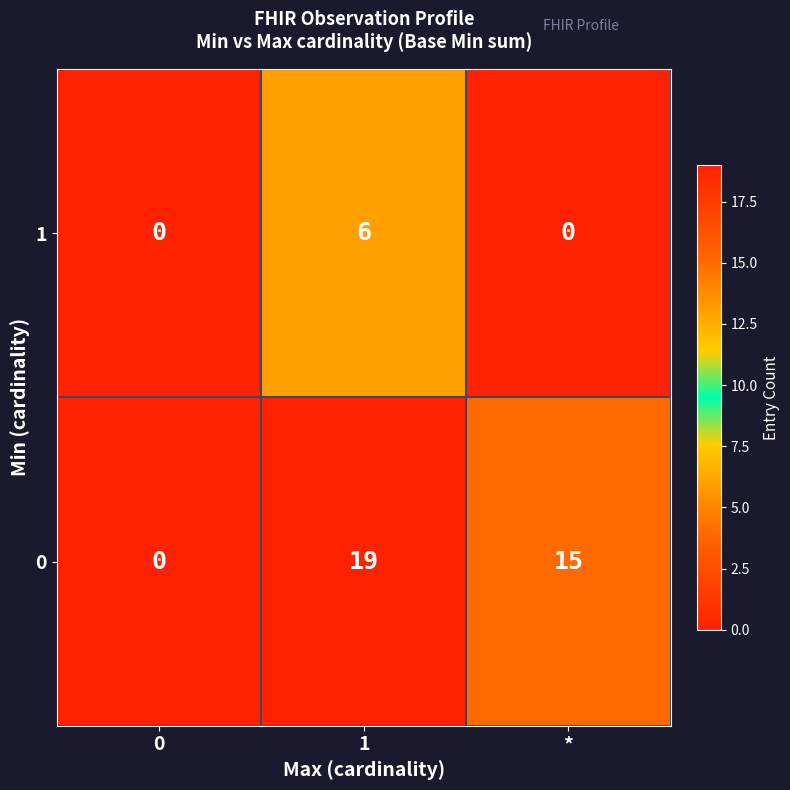

Count the number of categories in the chart.

3